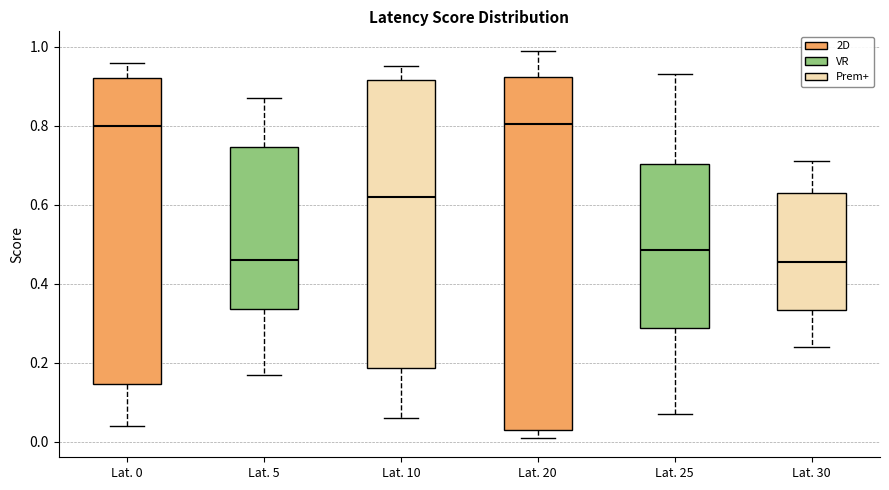

Reading left to right, transcribe this box plot: for each box, give where its median line is, the range the box spans, and where its two whiskers end, as read against the y-axis. The values are not printed on the chart, so give them approximately, as read against the axis.

Lat. 0: median 0.80, box 0.14 to 0.92, whiskers 0.04 to 0.96
Lat. 5: median 0.46, box 0.34 to 0.74, whiskers 0.18 to 0.88
Lat. 10: median 0.62, box 0.18 to 0.92, whiskers 0.06 to 0.96
Lat. 20: median 0.80, box 0.04 to 0.92, whiskers 0.02 to 1.00
Lat. 25: median 0.48, box 0.28 to 0.70, whiskers 0.08 to 0.94
Lat. 30: median 0.46, box 0.34 to 0.64, whiskers 0.24 to 0.72